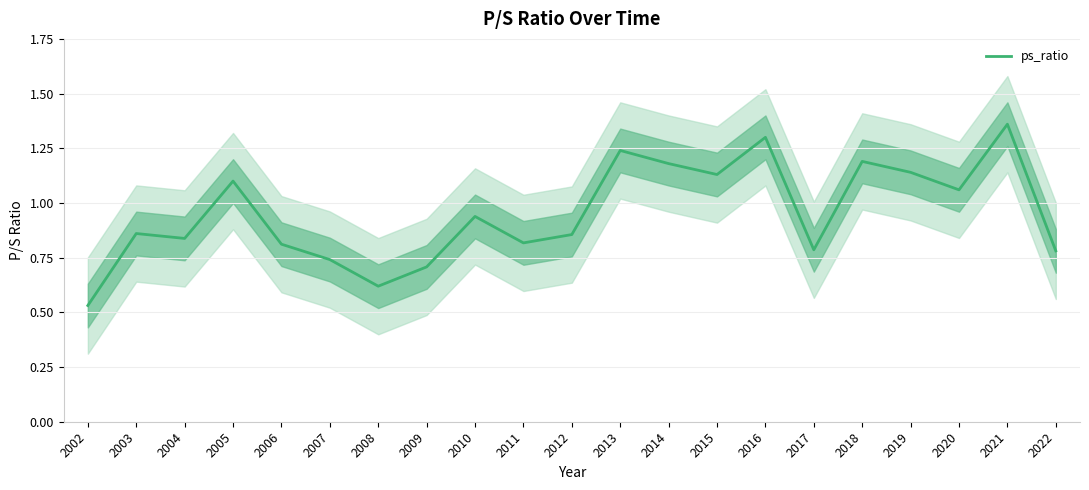

What is the value of the 4th point from the left?

1.1